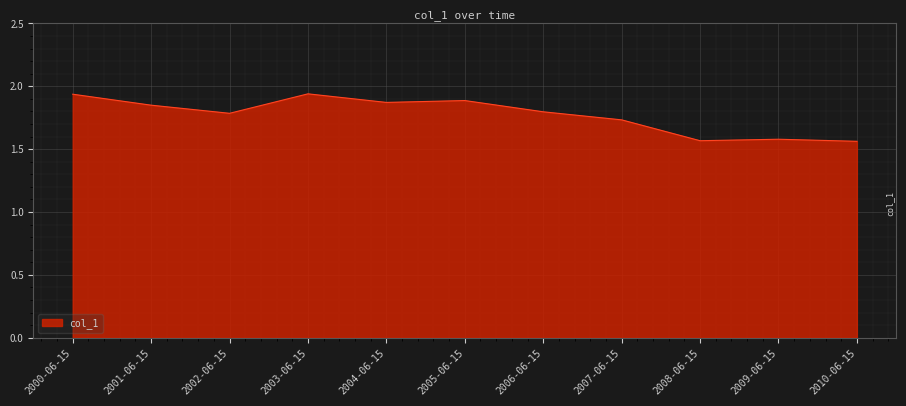

What is the difference between the maximum and minimum values?

0.4